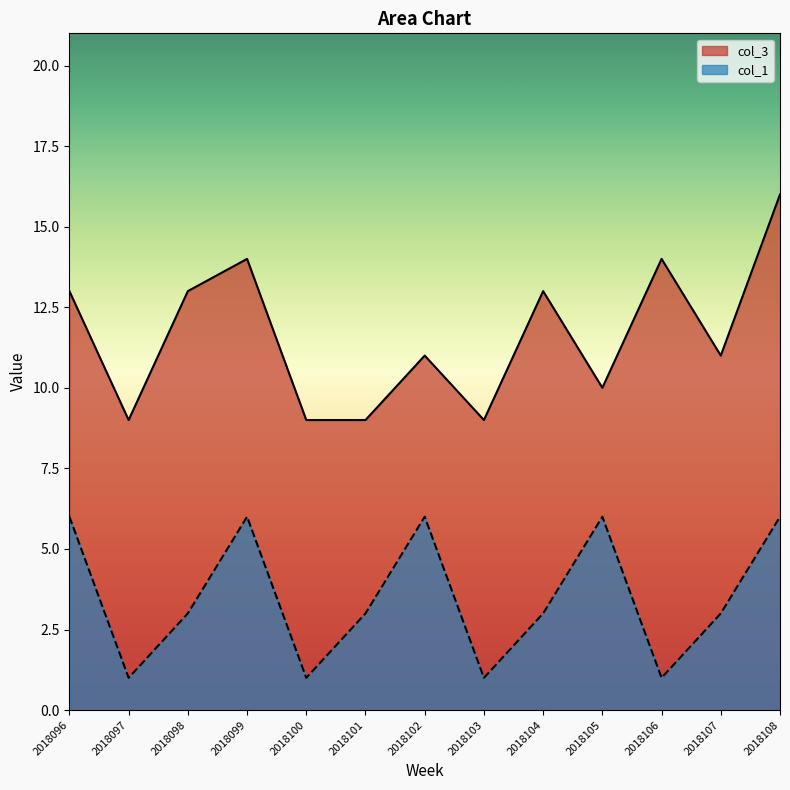

What is the sum of the col_3 values at 2018108 and 2018101?

25